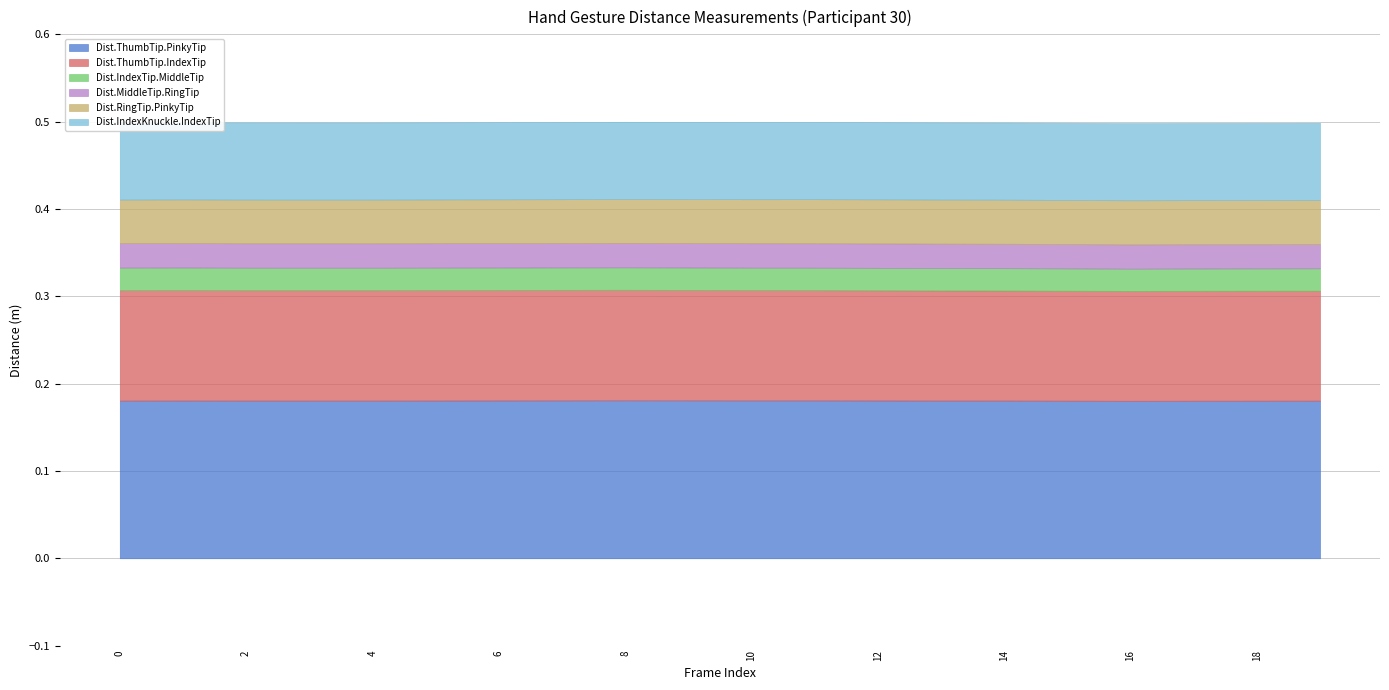

What is the value of the Dist.RingTip.PinkyTip point at the 17th from the left?

0.1